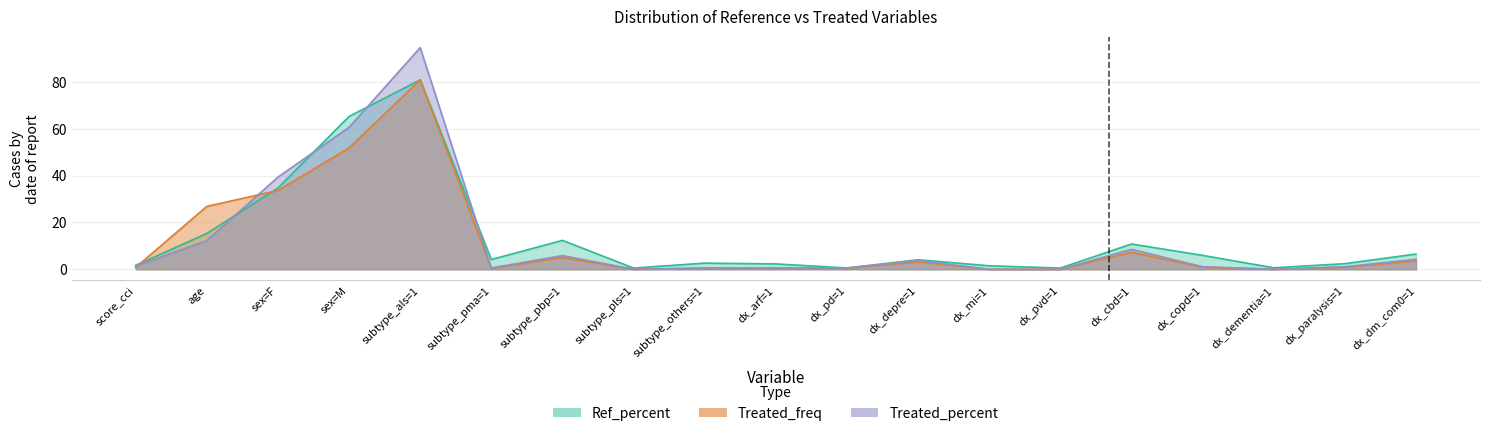

How many lines are shown in the chart?

3